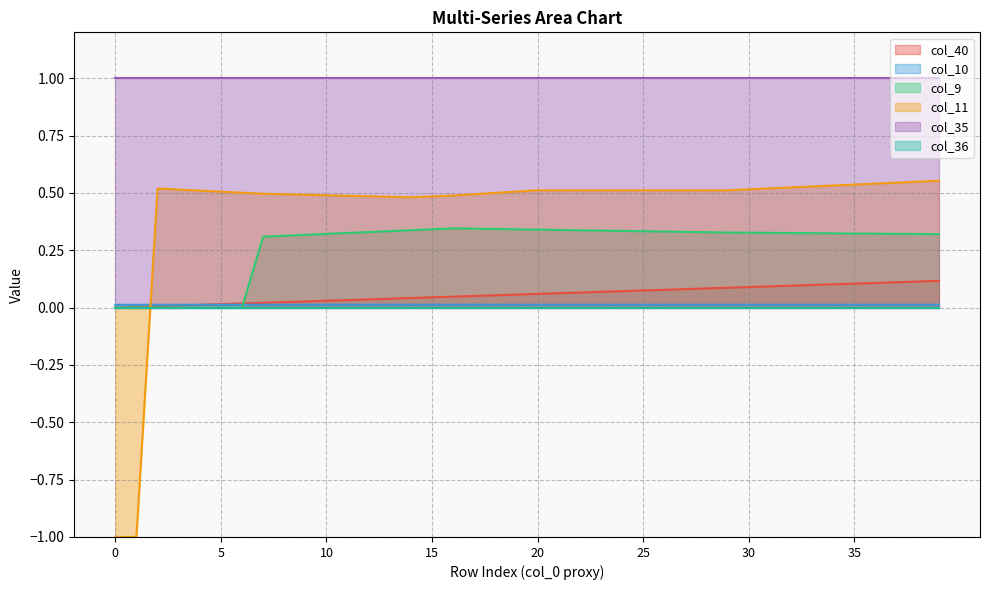

How many lines are shown in the chart?

6